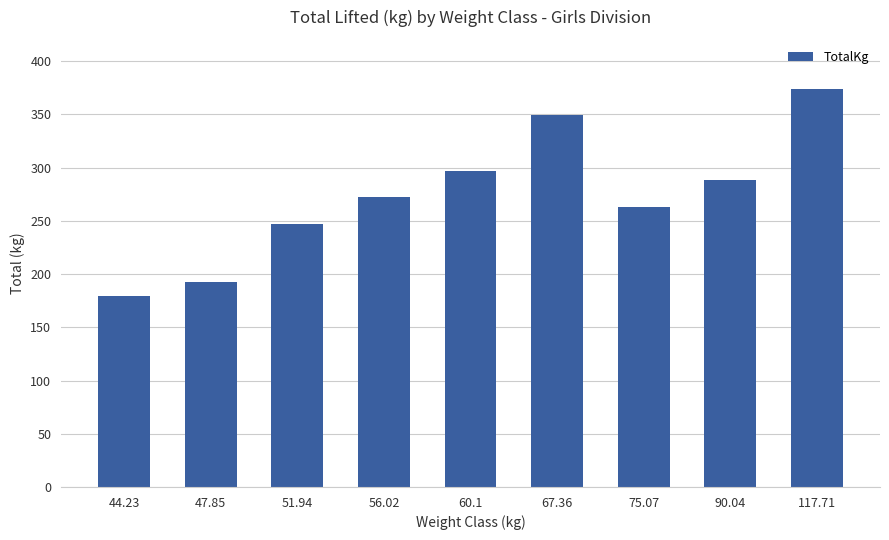

Does the chart contain stacked bars?

No